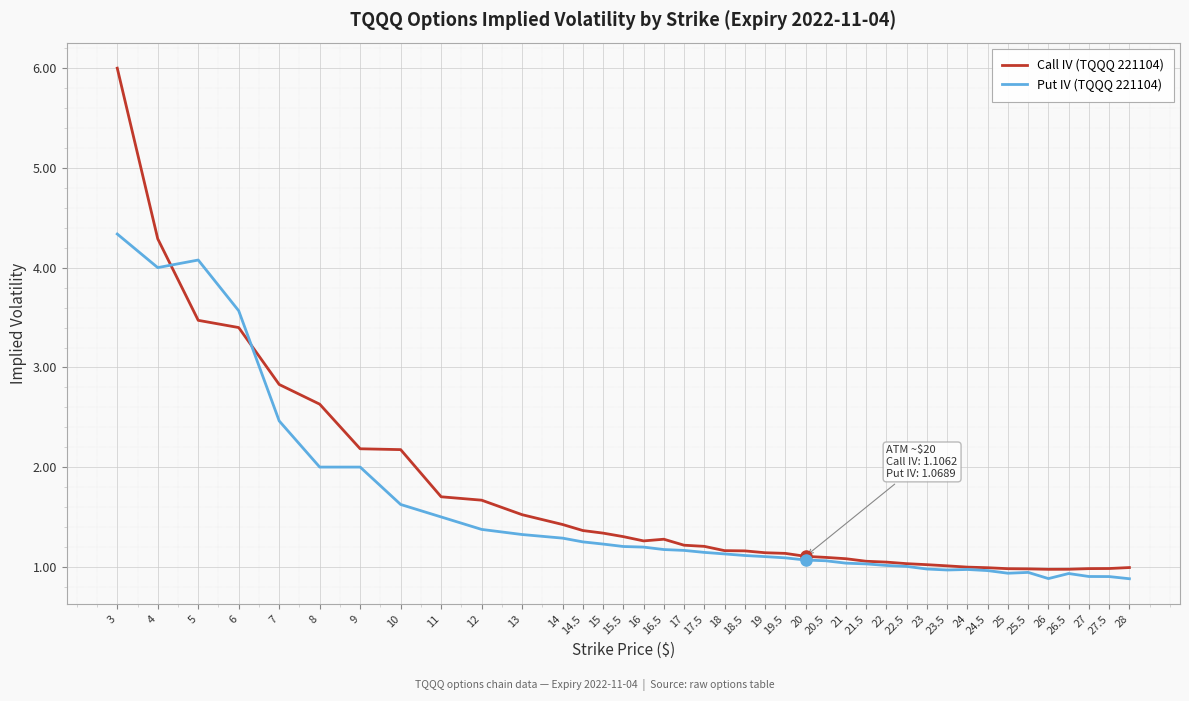

Rank the series by their maximum value, from lowest to highest.

Put IV (TQQQ 221104), Call IV (TQQQ 221104)